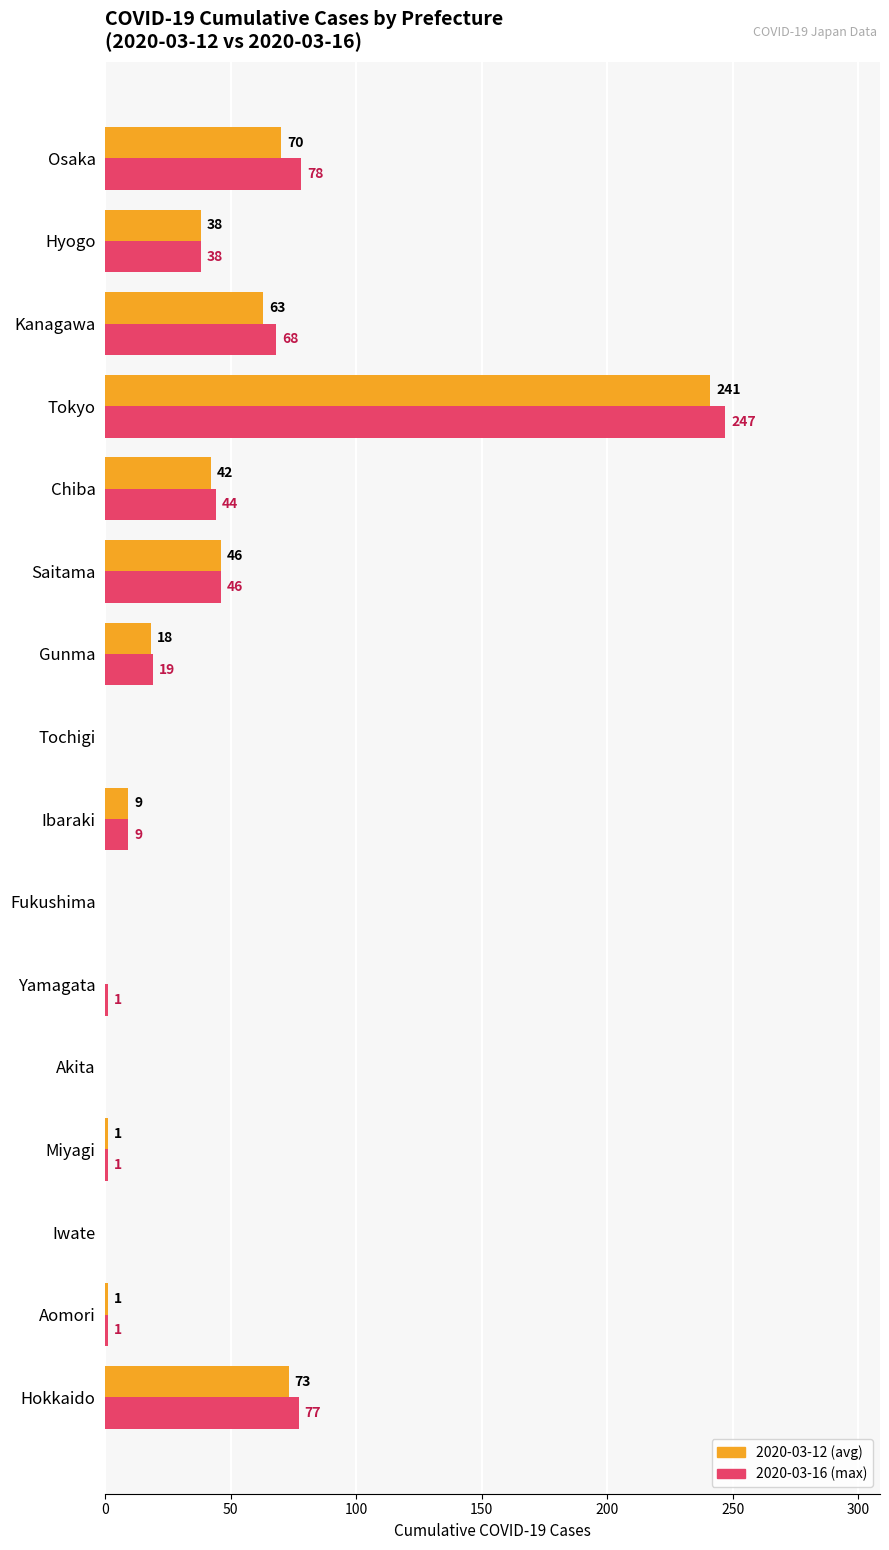

What is the maximum value shown in the chart?

247